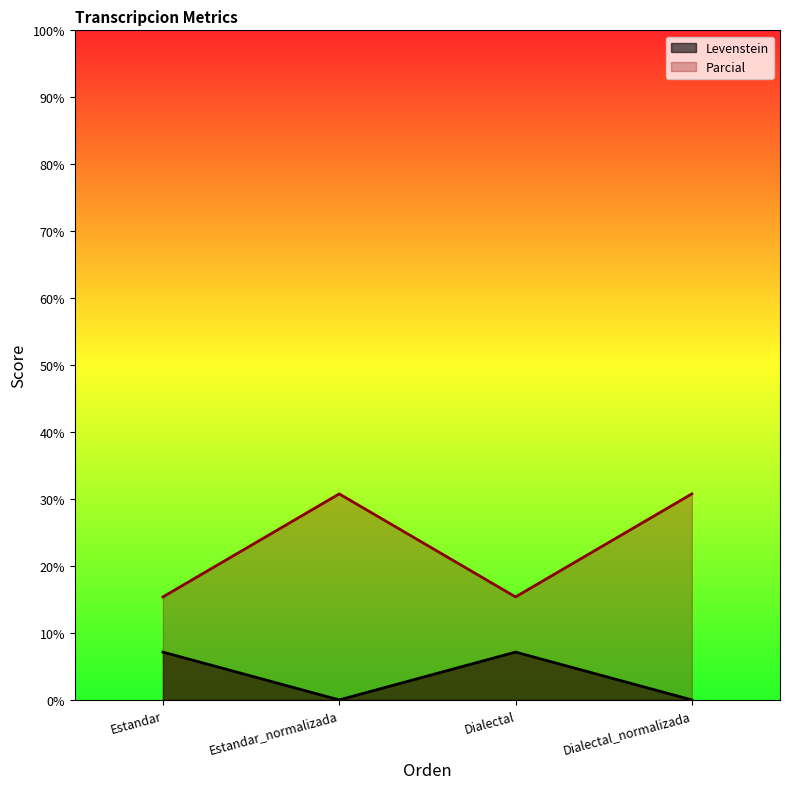

True or false: Levenstein and Parcial intersect in this chart.

False